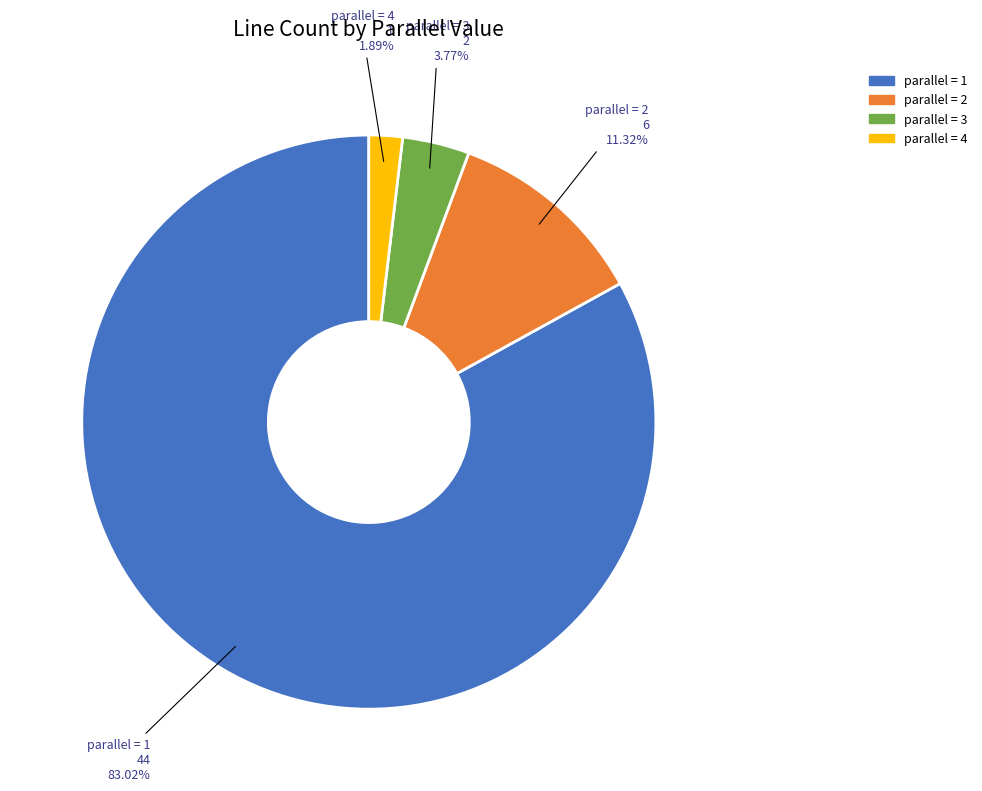

Which slice is the largest?

1